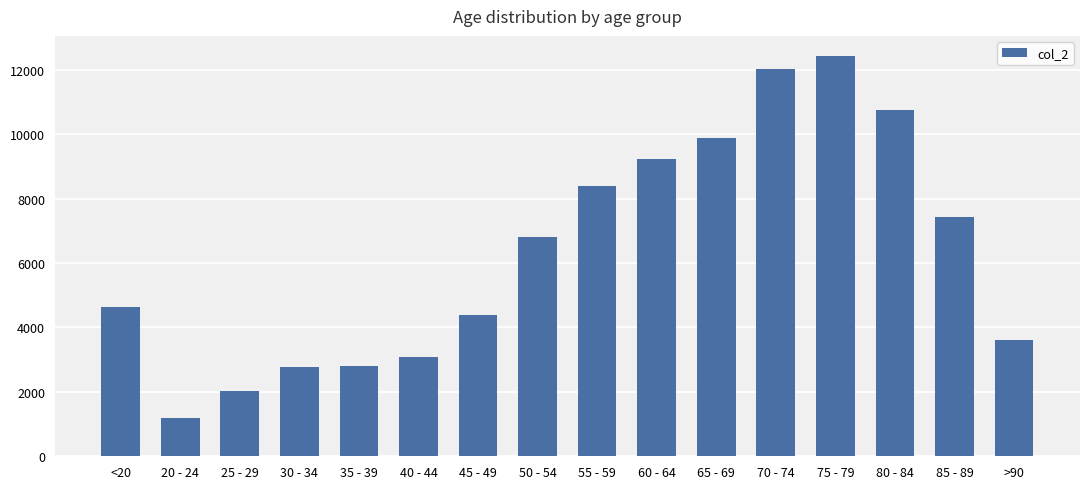

How many values are below 6803?

8